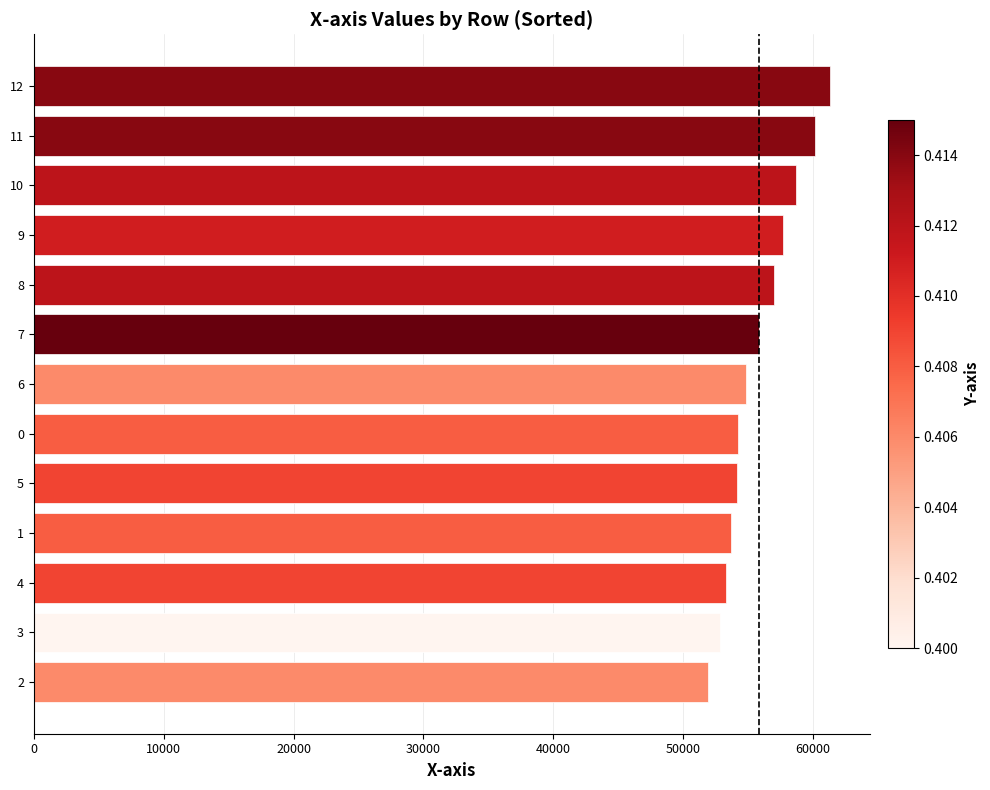

Between 10 and 5, which is larger?

10